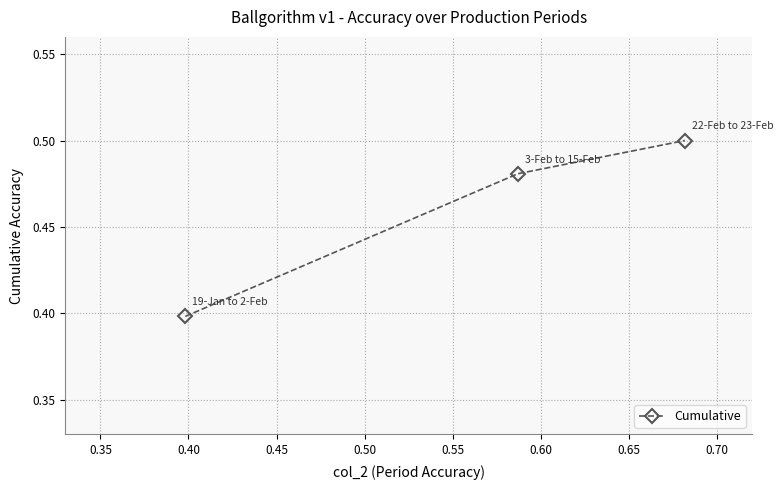

What is the value of the 1st point from the left?

0.4